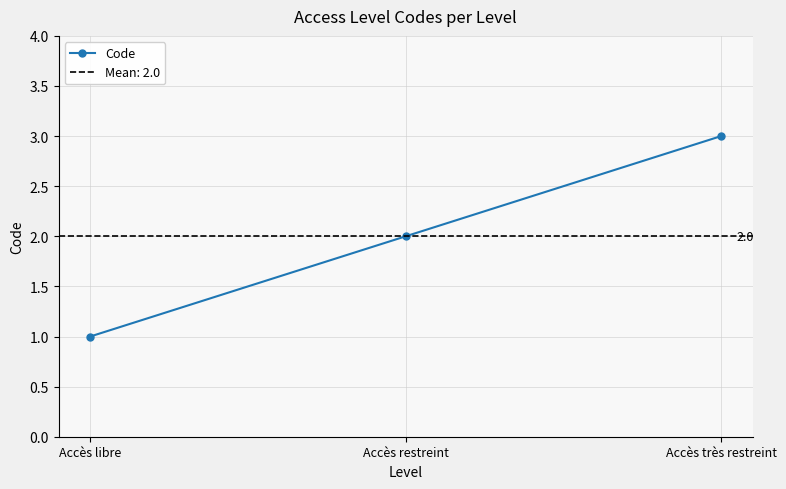

Reading left to right, list all the values displayed in this chart.

Accès libre=1	Accès restreint=2	Accès très restreint=3